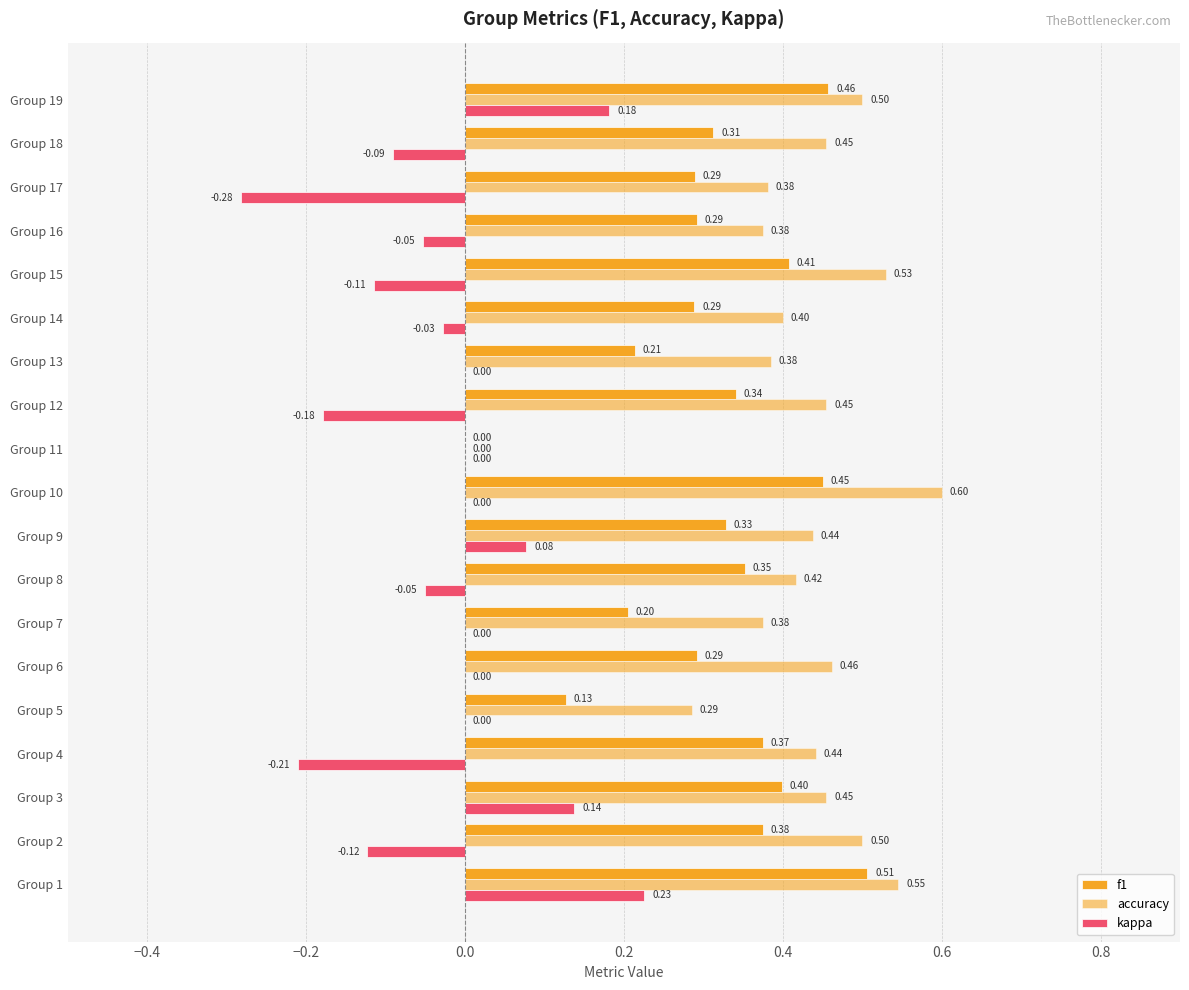

How many data points does each series have?

19